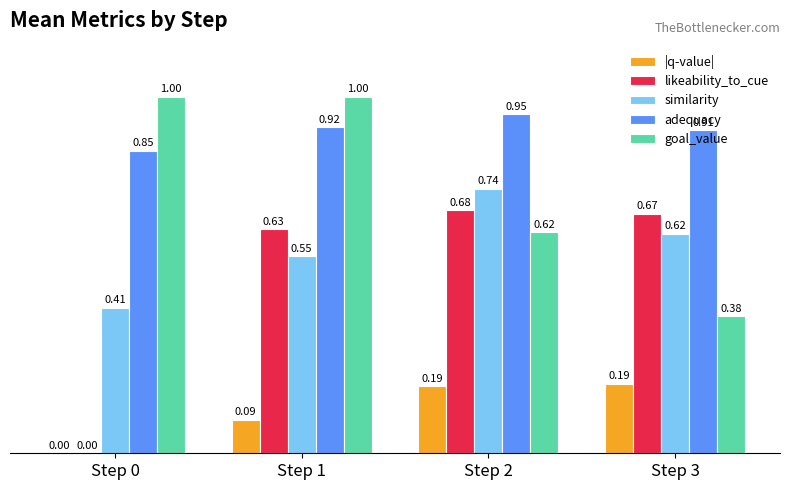

What is the sum of all goal_value values?

3.0